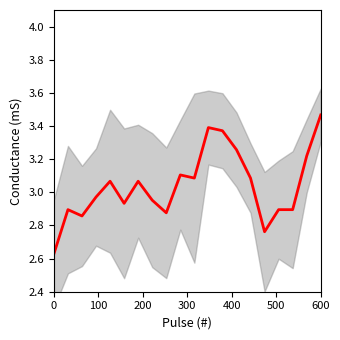

The value at 500 is 2.9. True or false?

True